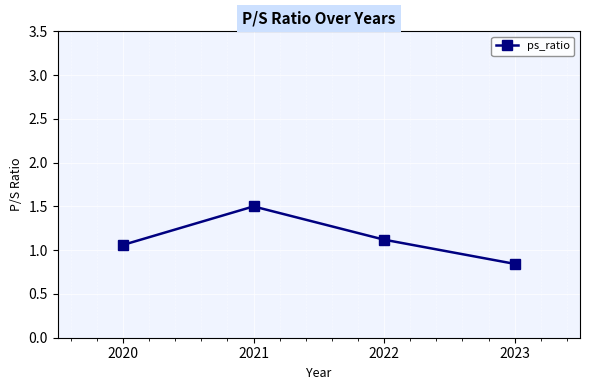

How many points are higher than both their immediate neighbors (excluding endpoints)?

1